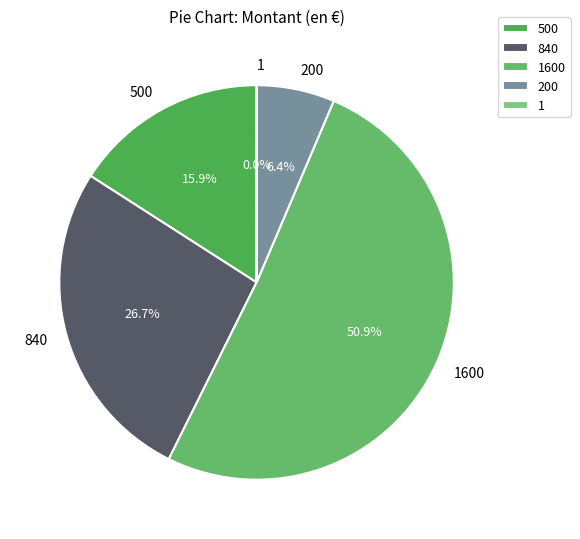

Is there any slice that represents more than half of the pie?

Yes